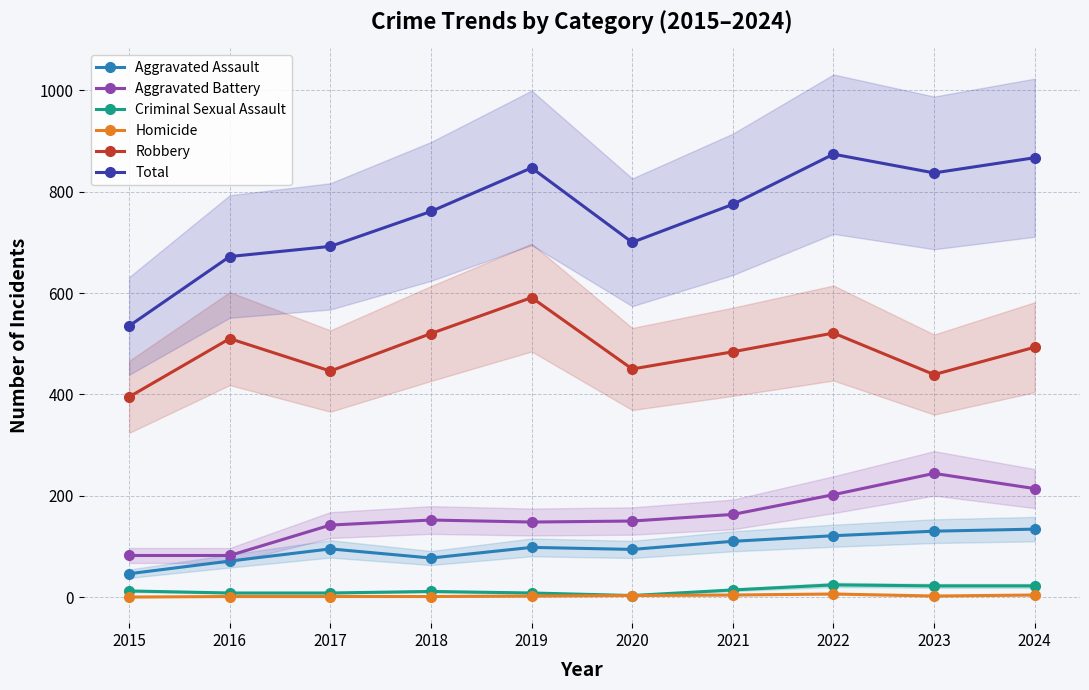

How many values in the Criminal Sexual Assault series are below 12?

5